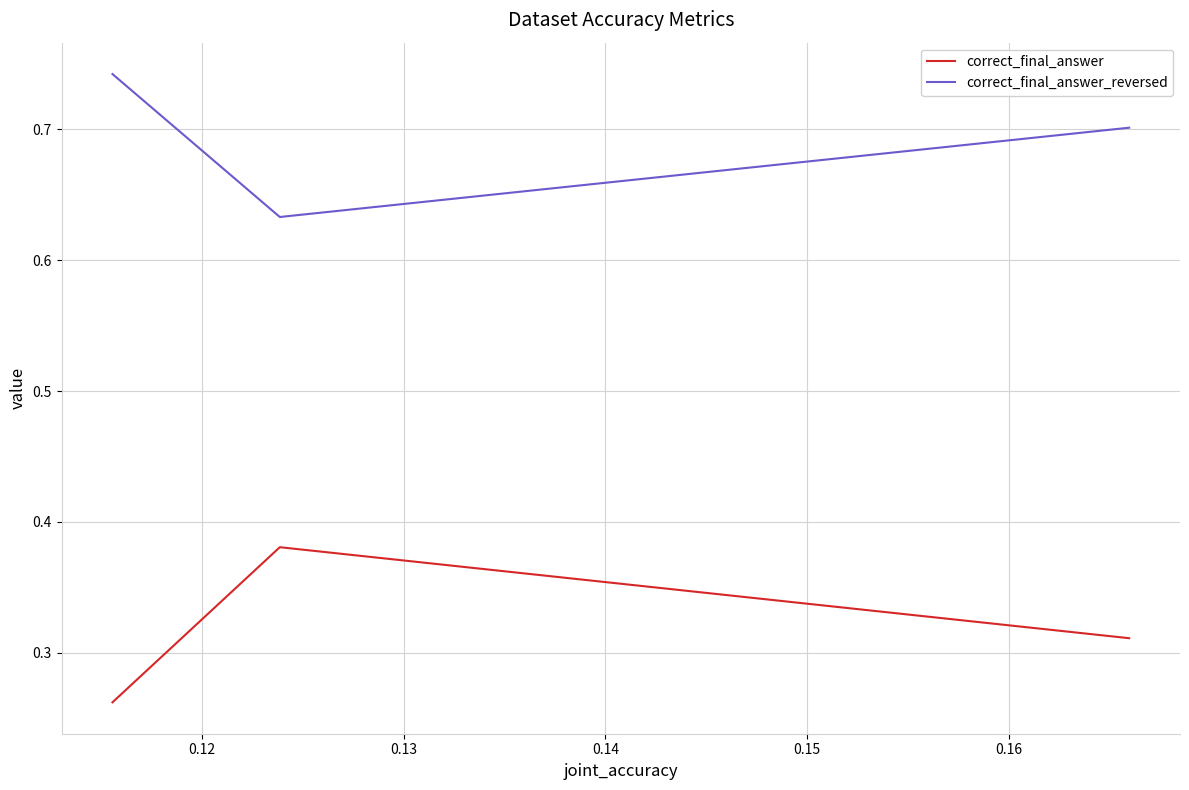

Rank the series by their maximum value, from highest to lowest.

correct_final_answer_reversed, correct_final_answer